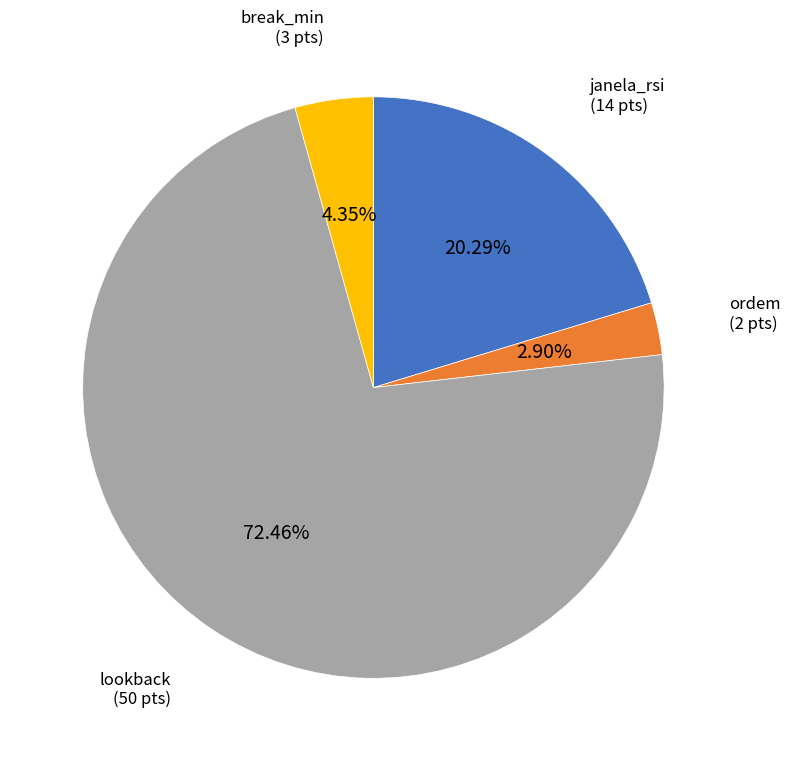

Is there a majority slice in this chart?

Yes